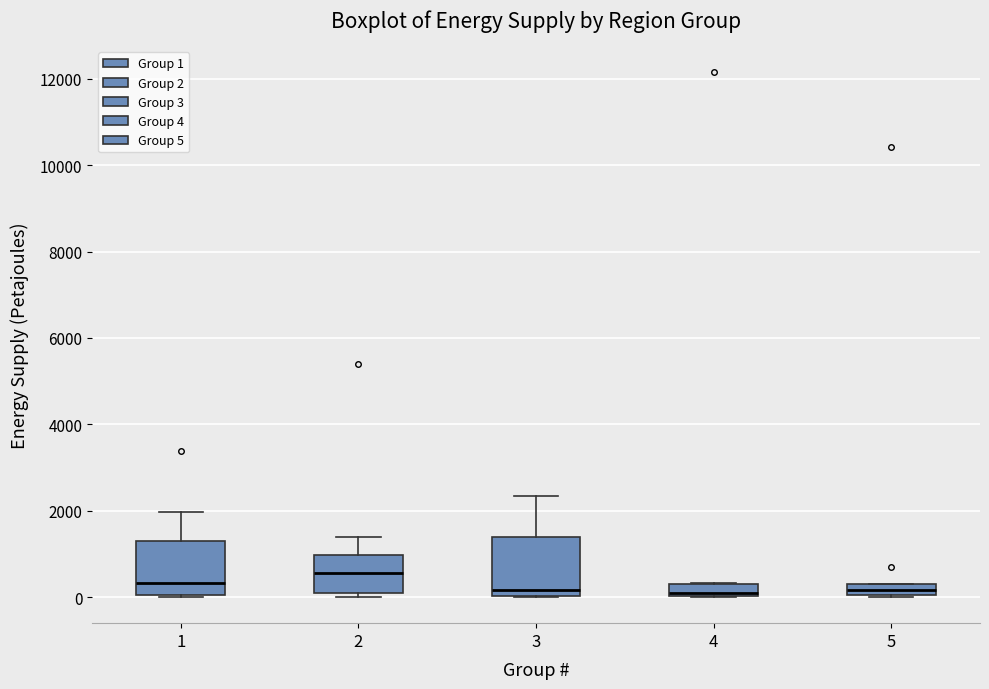

Where does the upper whisker of the box at x = 3 end on the y-axis? The values are not printed on the chart, so give them approximately, as read against the axis.

2400